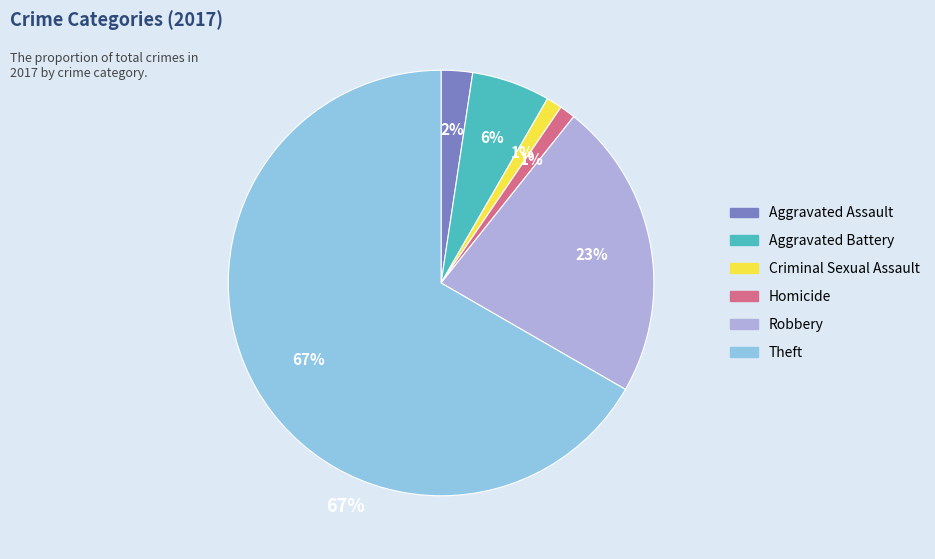

The Aggravated Battery slice represents 1% of the pie. True or false?

False